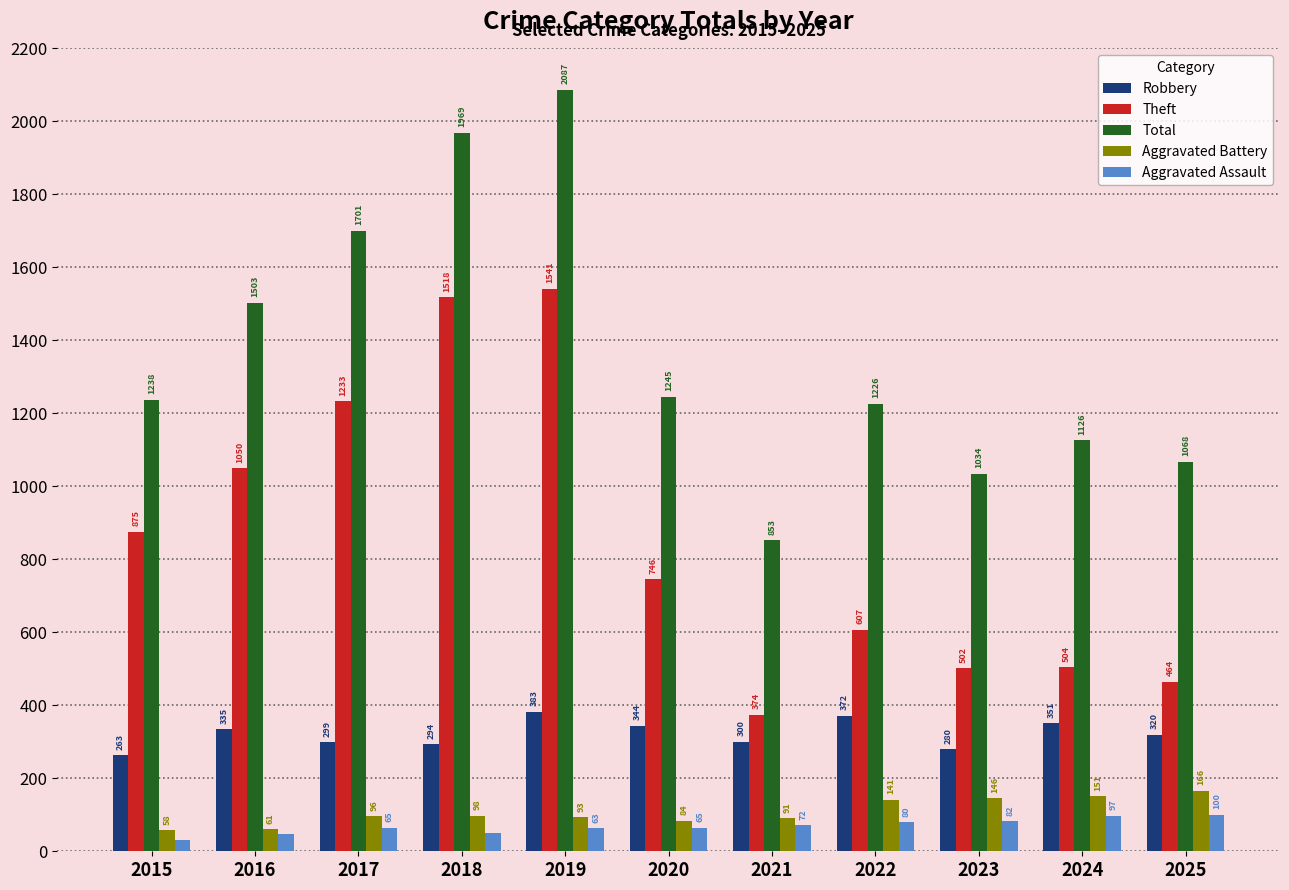

Rank the categories by Aggravated Battery value from lowest to highest.

2015, 2016, 2020, 2021, 2019, 2017, 2018, 2022, 2023, 2024, 2025